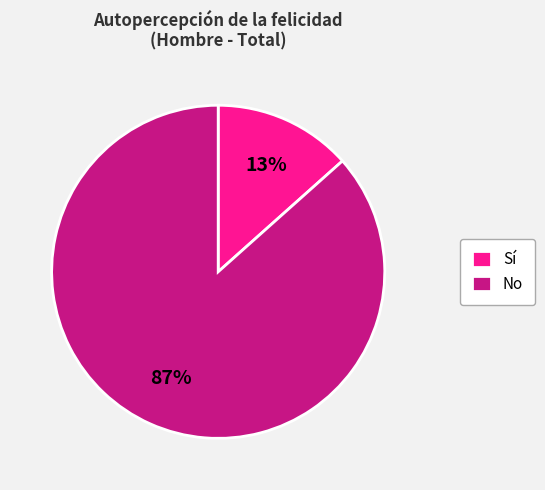

Which has a higher value, Sí or No?

No